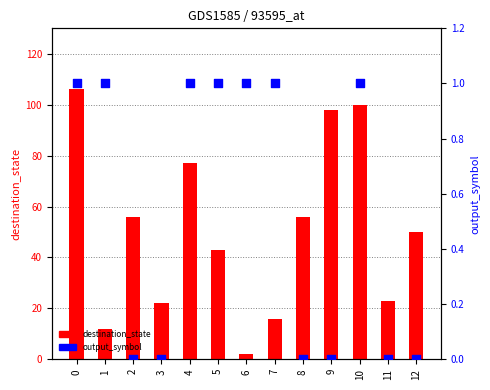

Is the value of destination_state at 6 greater than the value of output_symbol at 12?

Yes